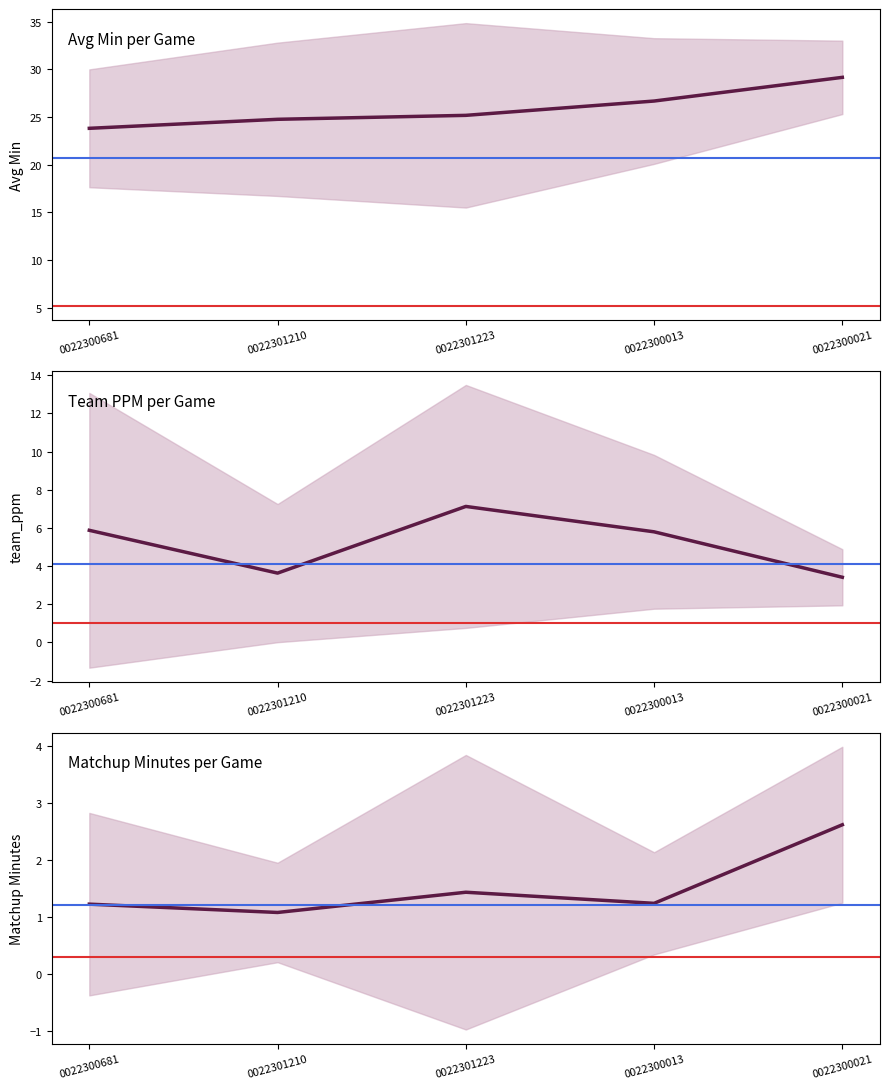

What are all the series names shown in the legend?

Avg Min per Game, Team PPM per Game, Matchup Minutes per Game